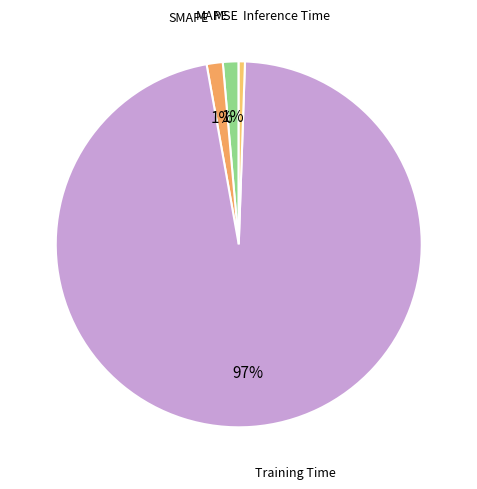

How many segments does this pie chart have?

5